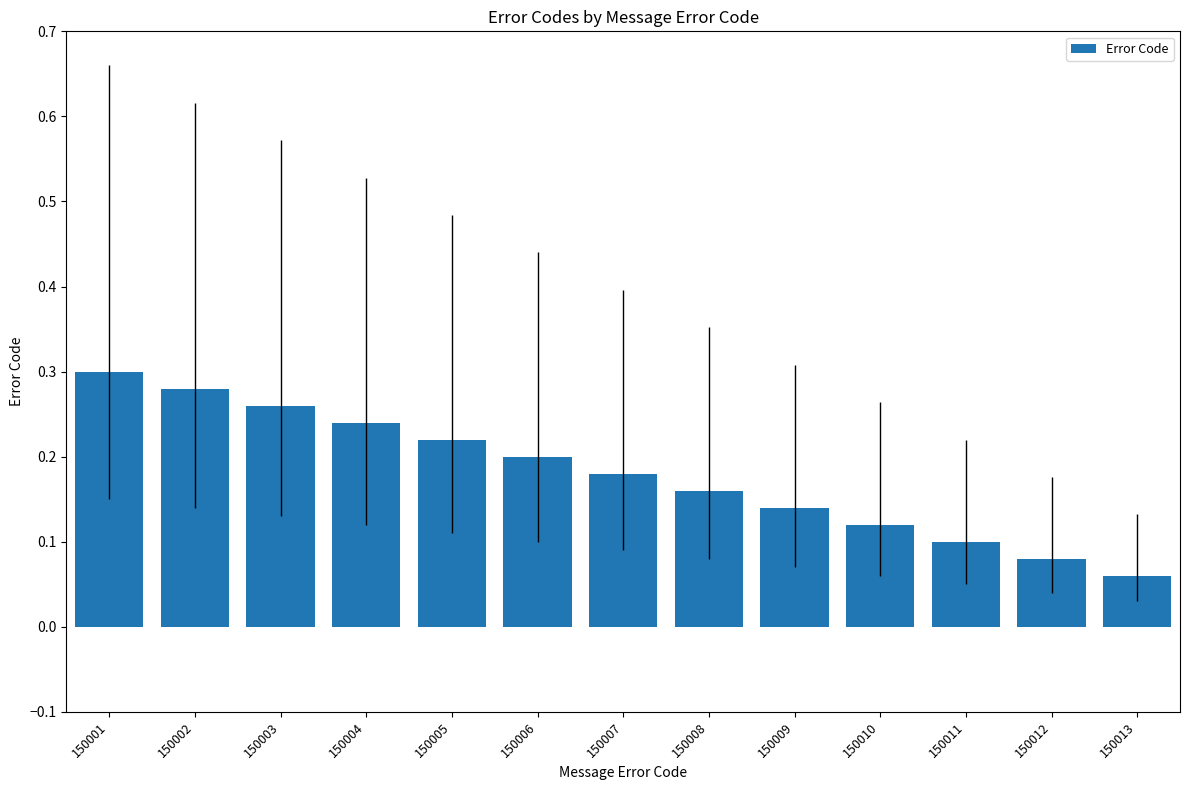

Is it true that the value at 150004 is 0.2?

True